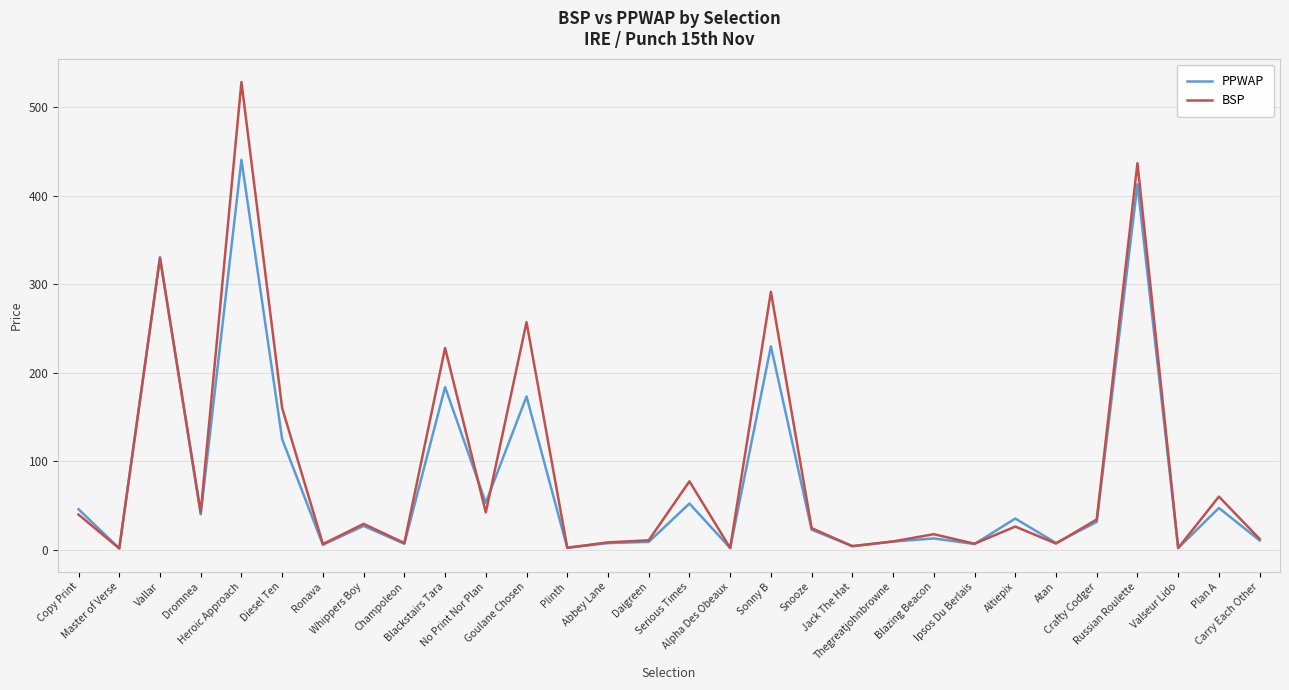

What is the sum of all PPWAP values?

2333.0